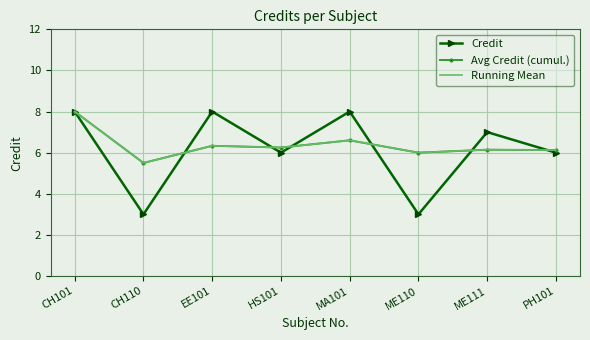

What is the sum of the Running Mean values at CH110 and ME110?

11.5